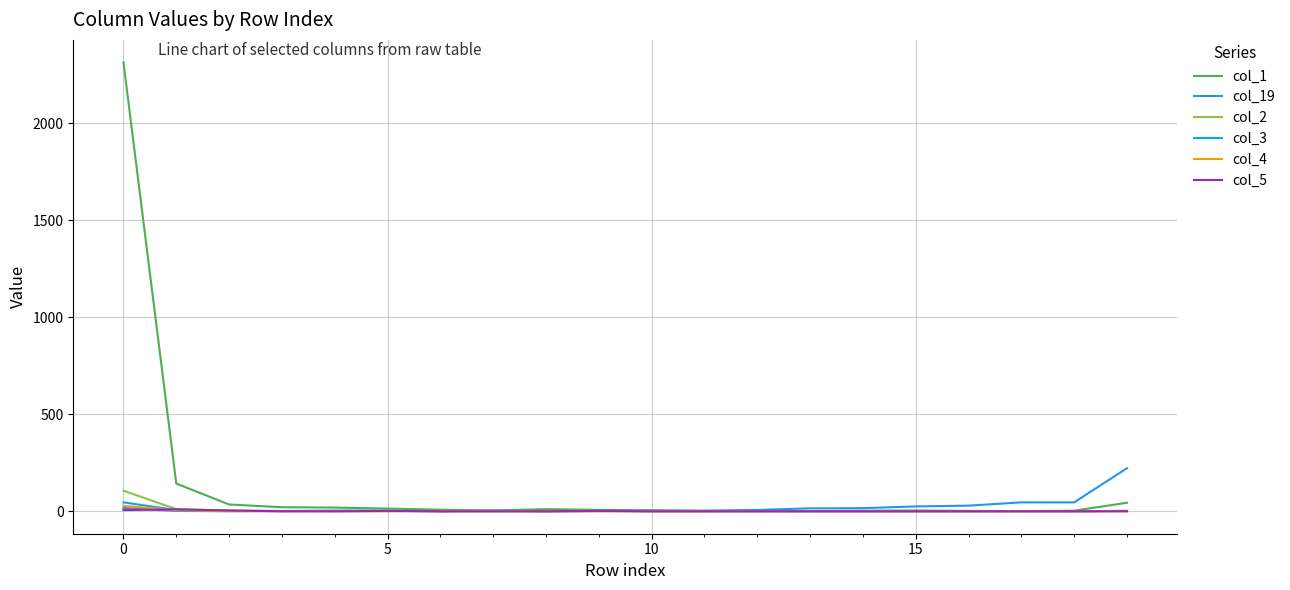

What is the difference between the maximum and second lowest values in the col_2 series?

106